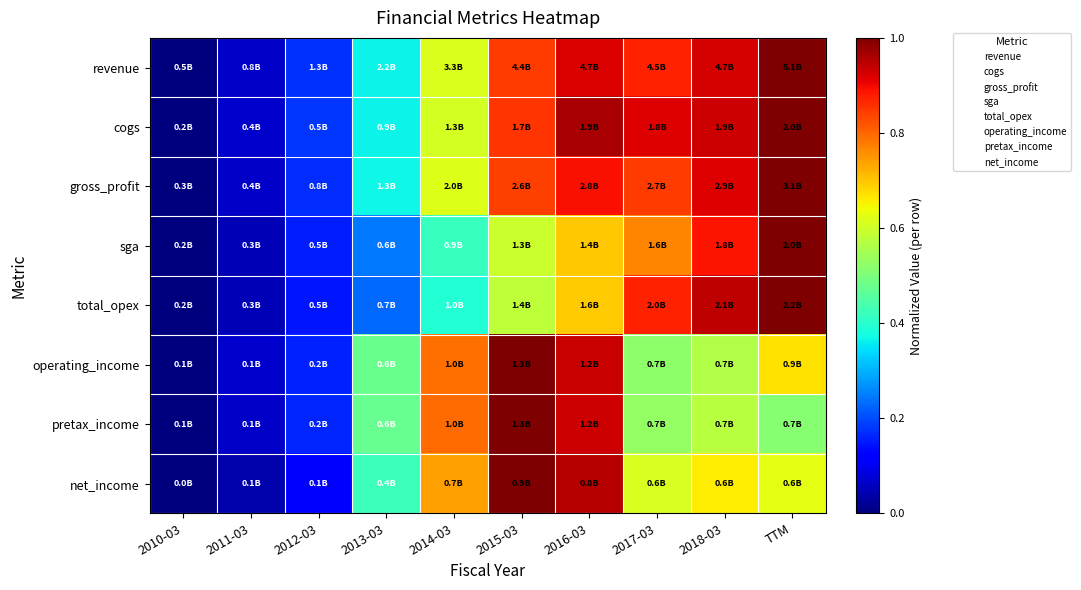

Reading left to right, list all the values displayed in this chart.

revenue: 2010-03=0.0	2011-03=0.1	2012-03=0.2	2013-03=0.4	2014-03=0.6	2015-03=0.8	2016-03=0.9	2017-03=0.9	2018-03=0.9	TTM=1.0
cogs: 2010-03=0.0	2011-03=0.1	2012-03=0.2	2013-03=0.4	2014-03=0.6	2015-03=0.9	2016-03=1.0	2017-03=0.9	2018-03=0.9	TTM=1.0
gross_profit: 2010-03=0.0	2011-03=0.1	2012-03=0.2	2013-03=0.4	2014-03=0.6	2015-03=0.8	2016-03=0.9	2017-03=0.8	2018-03=0.9	TTM=1.0
sga: 2010-03=0.0	2011-03=0.0	2012-03=0.2	2013-03=0.2	2014-03=0.4	2015-03=0.6	2016-03=0.7	2017-03=0.8	2018-03=0.9	TTM=1.0
total_opex: 2010-03=0.0	2011-03=0.0	2012-03=0.1	2013-03=0.2	2014-03=0.4	2015-03=0.6	2016-03=0.7	2017-03=0.9	2018-03=0.9	TTM=1.0
operating_income: 2010-03=0.0	2011-03=0.1	2012-03=0.2	2013-03=0.5	2014-03=0.8	2015-03=1.0	2016-03=0.9	2017-03=0.5	2018-03=0.6	TTM=0.7
pretax_income: 2010-03=0.0	2011-03=0.1	2012-03=0.2	2013-03=0.5	2014-03=0.8	2015-03=1.0	2016-03=0.9	2017-03=0.5	2018-03=0.6	TTM=0.5
net_income: 2010-03=0.0	2011-03=0.0	2012-03=0.1	2013-03=0.4	2014-03=0.7	2015-03=1.0	2016-03=1.0	2017-03=0.6	2018-03=0.7	TTM=0.6